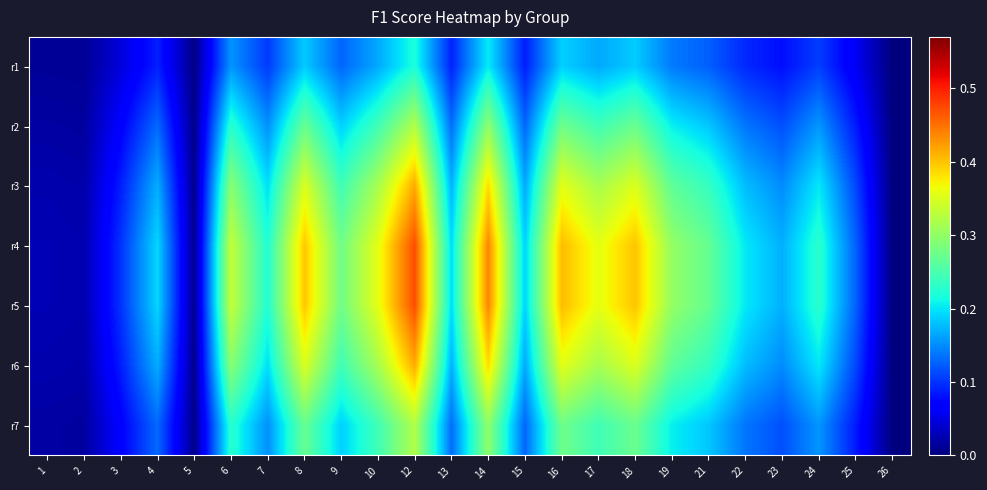

Reading left to right, extract all data points from this chart.

r1: 1=0.0	2=0.0	3=0.0	4=0.1	5=0.0	6=0.2	7=0.1	8=0.2	9=0.1	10=0.2	12=0.2	13=0.1	14=0.2	15=0.1	16=0.2	17=0.2	18=0.2	19=0.1	21=0.1	22=0.1	23=0.1	24=0.1	25=0.1	26=0.0
r2: 1=0.0	2=0.0	3=0.1	4=0.1	5=0.0	6=0.2	7=0.2	8=0.3	9=0.2	10=0.2	12=0.3	13=0.1	14=0.3	15=0.1	16=0.3	17=0.2	18=0.3	19=0.2	21=0.2	22=0.1	23=0.1	24=0.2	25=0.1	26=0.0
r3: 1=0.0	2=0.0	3=0.1	4=0.2	5=0.0	6=0.3	7=0.2	8=0.3	9=0.2	10=0.3	12=0.4	13=0.2	14=0.4	15=0.2	16=0.4	17=0.3	18=0.4	19=0.3	21=0.2	22=0.2	23=0.2	24=0.2	25=0.1	26=0.0
r4: 1=0.0	2=0.0	3=0.1	4=0.2	5=0.0	6=0.3	7=0.2	8=0.4	9=0.3	10=0.4	12=0.5	13=0.2	14=0.4	15=0.2	16=0.4	17=0.4	18=0.4	19=0.3	21=0.3	22=0.2	23=0.2	24=0.2	25=0.1	26=0.0
r5: 1=0.0	2=0.0	3=0.1	4=0.2	5=0.0	6=0.3	7=0.2	8=0.4	9=0.3	10=0.4	12=0.5	13=0.2	14=0.4	15=0.2	16=0.4	17=0.4	18=0.4	19=0.3	21=0.3	22=0.2	23=0.2	24=0.2	25=0.1	26=0.0
r6: 1=0.0	2=0.0	3=0.1	4=0.2	5=0.0	6=0.3	7=0.2	8=0.3	9=0.2	10=0.3	12=0.4	13=0.2	14=0.4	15=0.2	16=0.4	17=0.3	18=0.4	19=0.3	21=0.2	22=0.2	23=0.2	24=0.2	25=0.1	26=0.0
r7: 1=0.0	2=0.0	3=0.1	4=0.1	5=0.0	6=0.2	7=0.2	8=0.3	9=0.2	10=0.2	12=0.3	13=0.1	14=0.3	15=0.1	16=0.3	17=0.2	18=0.3	19=0.2	21=0.2	22=0.1	23=0.1	24=0.2	25=0.1	26=0.0